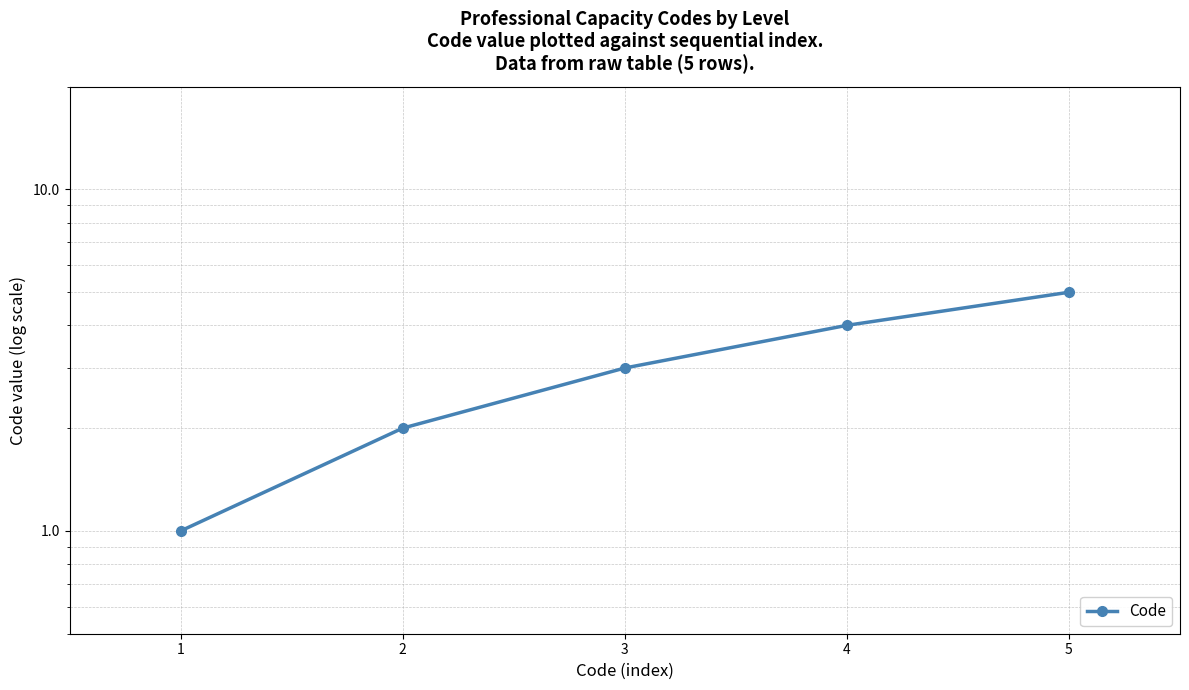

What is the ratio of the value at 1 to the value at 2?

0.5